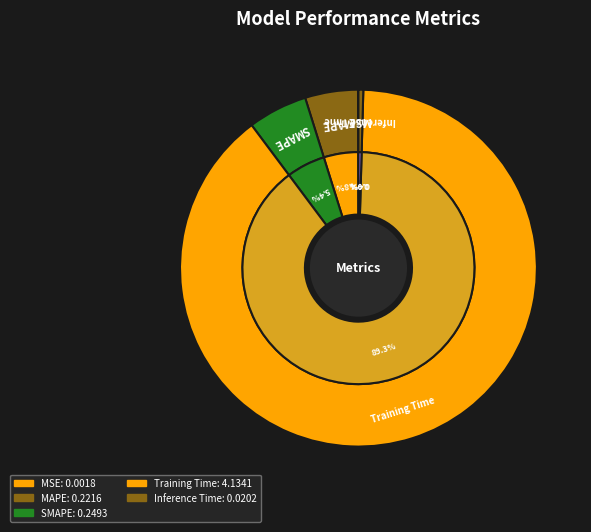

To the nearest percent, what percentage of the pie is MAPE?

5%